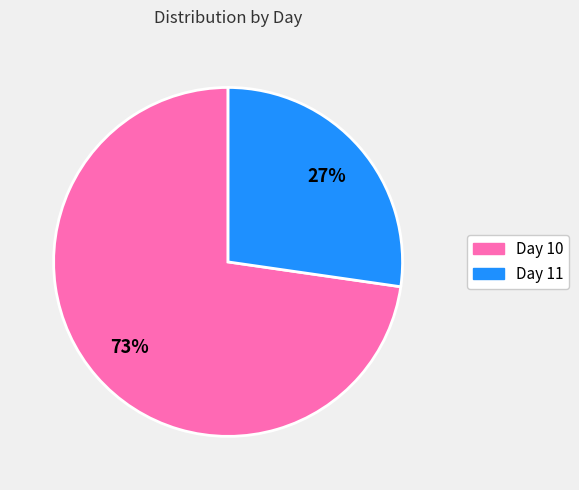

Is there any slice that represents more than half of the pie?

Yes